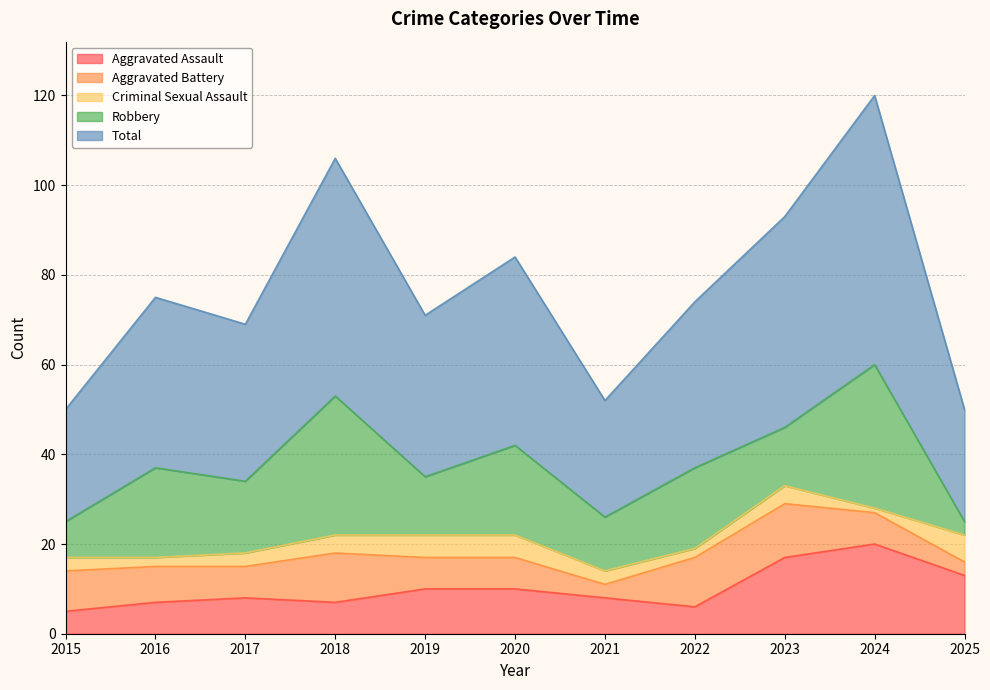

Between 2024 and 2025, which is larger?

2024